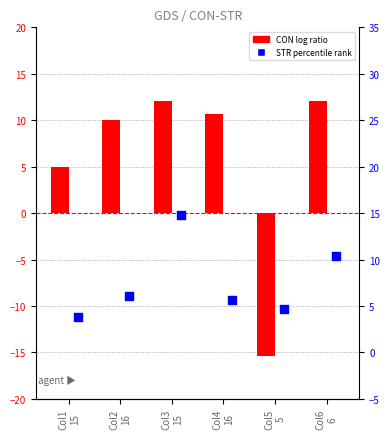

Is the value of CON (log ratio) at Col4
16 greater than the value of STR (log ratio) at Col6
6?

Yes